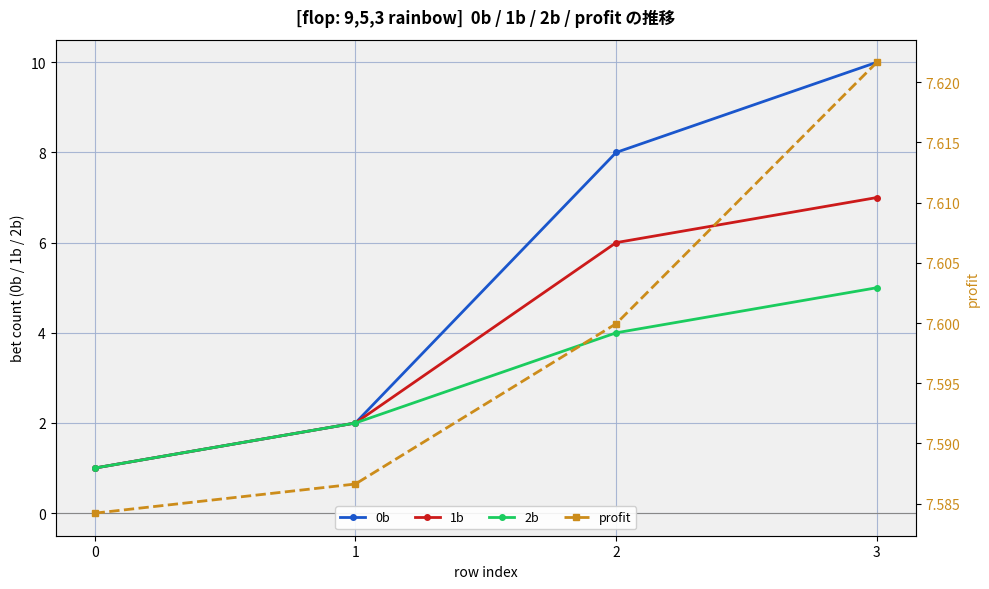

Count the number of categories in the chart.

4